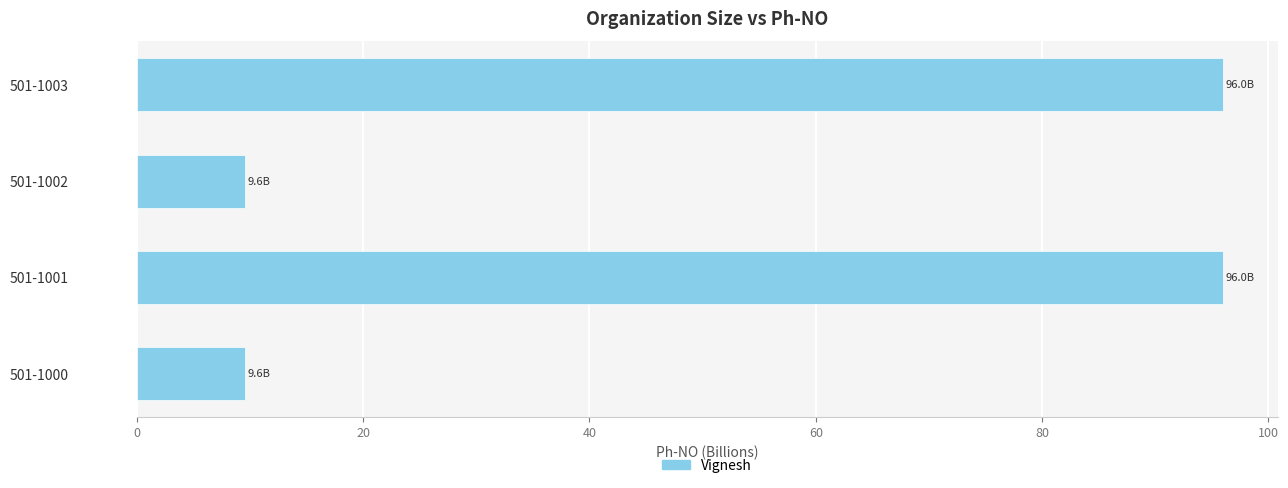

How many bars are there in total?

4